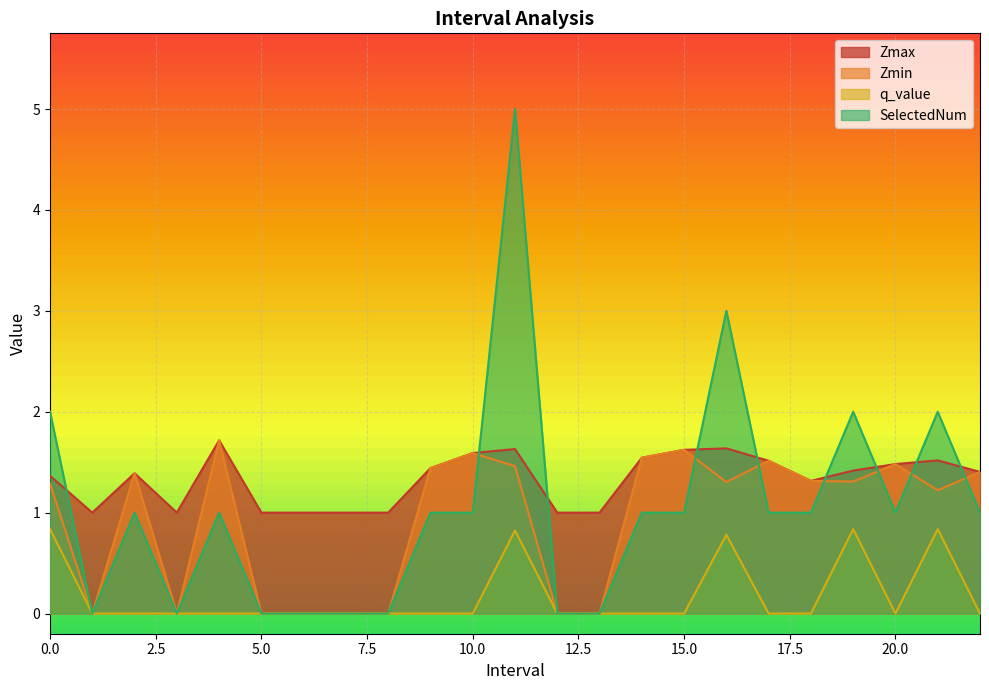

In Zmax, how many points are lower than both neighbors (excluding endpoints)?

3